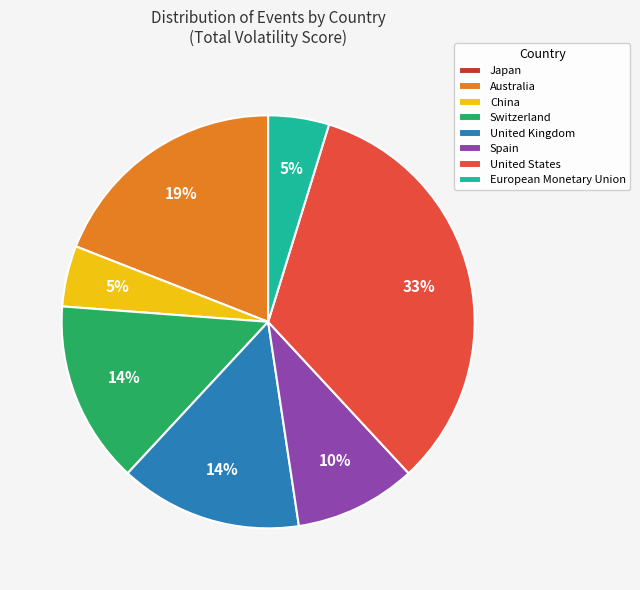

Which has a higher value, Australia or European Monetary Union?

Australia